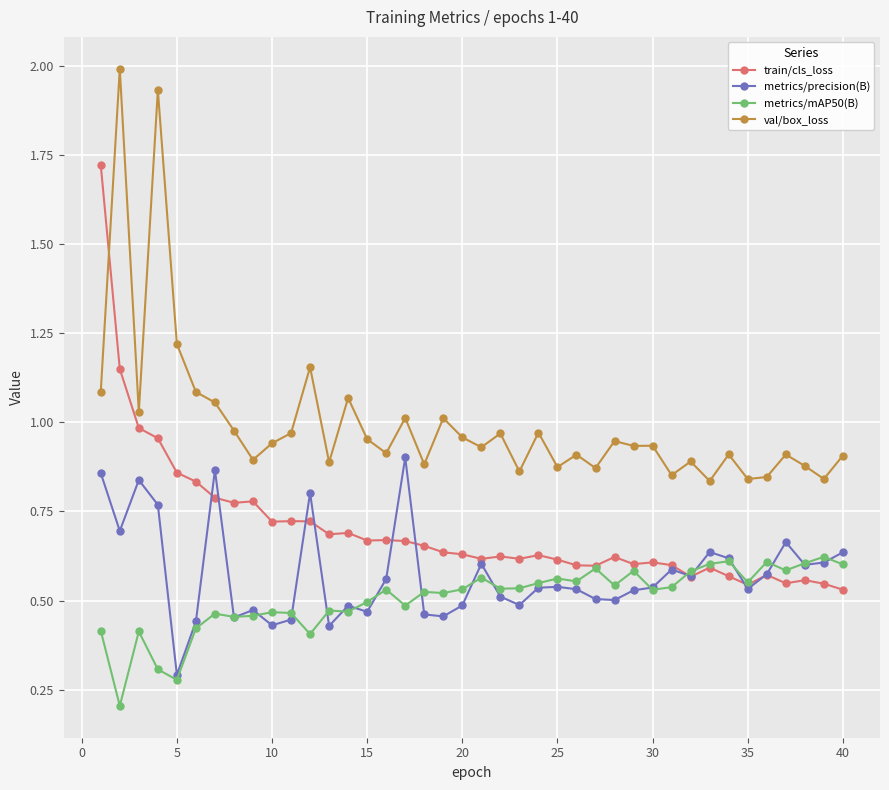

At how many categories does at least one series exceed 0?

40